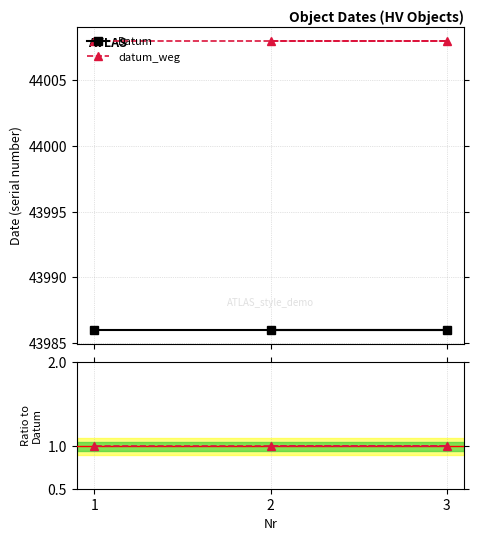

Which series has the largest total across all categories?

datum_weg